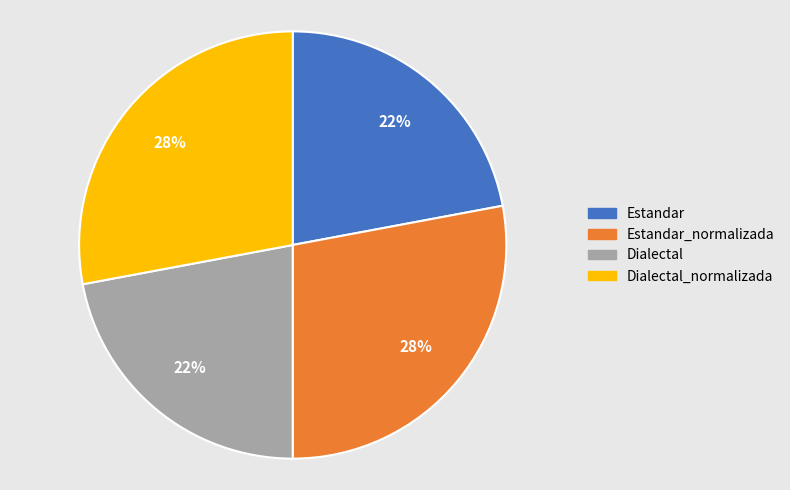

How many segments does this pie chart have?

4